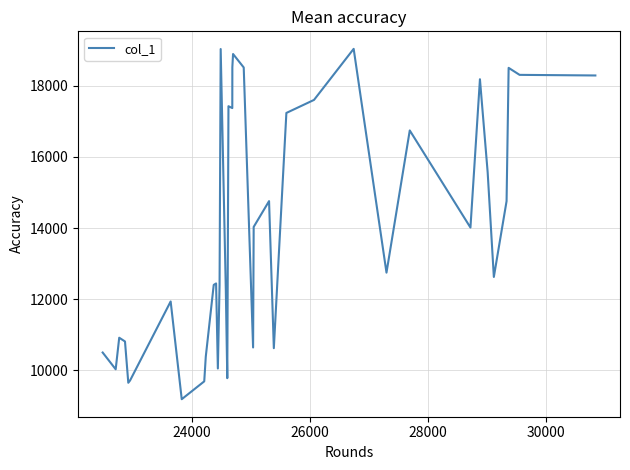

How many lines are shown in the chart?

1